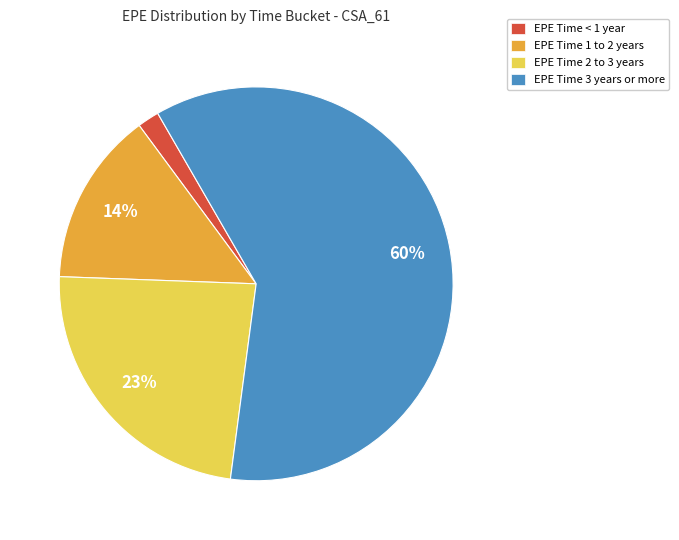

Approximately how many times larger is the value at EPE Time 2 to 3 years compared to EPE Time 1 to 2 years?

1.6